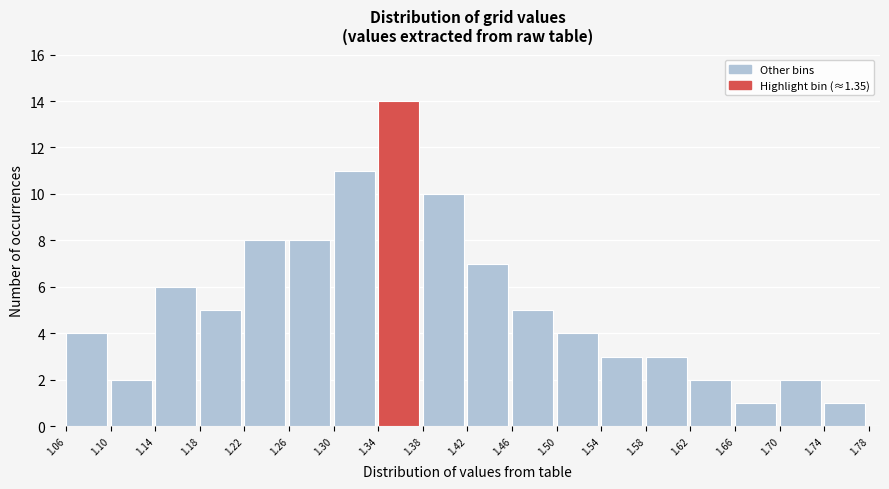

Reading left to right, transcribe this chart: for each bar, give the range it covers on the x-axis and its height. The values are not printed on the chart, so give them approximately, as read against the axis.

1.06 to 1.10: 4
1.10 to 1.14: 2
1.14 to 1.18: 6
1.18 to 1.22: 5
1.22 to 1.26: 8
1.26 to 1.30: 8
1.30 to 1.34: 11
1.34 to 1.38: 14
1.38 to 1.42: 10
1.42 to 1.46: 7
1.46 to 1.50: 5
1.50 to 1.54: 4
1.54 to 1.58: 3
1.58 to 1.62: 3
1.62 to 1.66: 2
1.66 to 1.70: 1
1.70 to 1.74: 2
1.74 to 1.78: 1